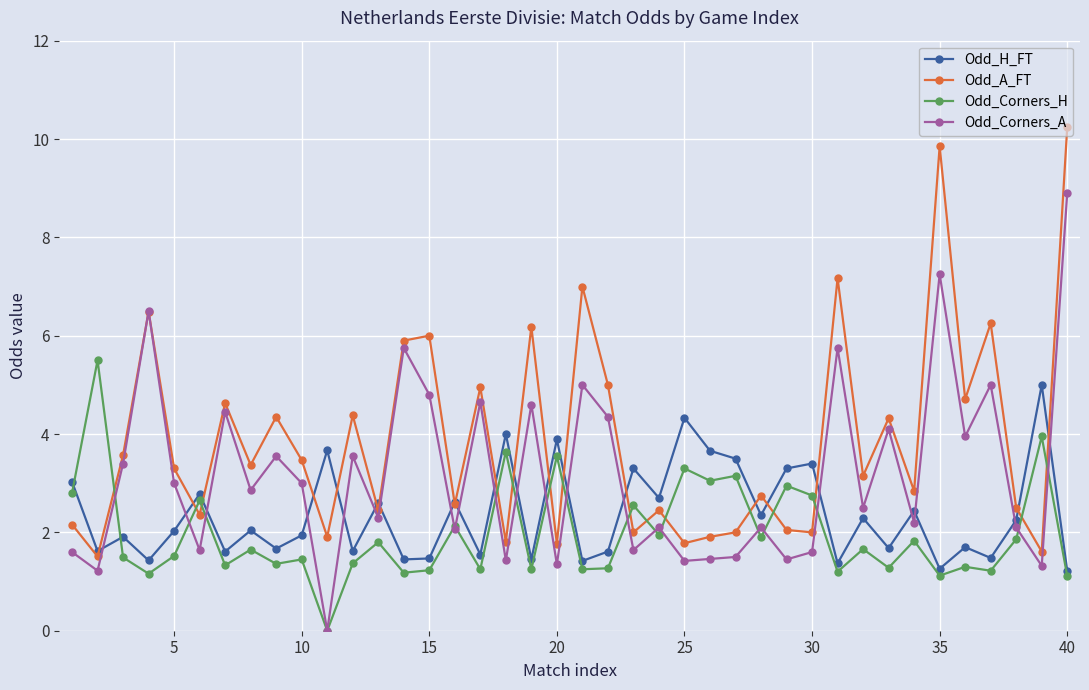

Which series has the largest total across all categories?

Odd_A_FT